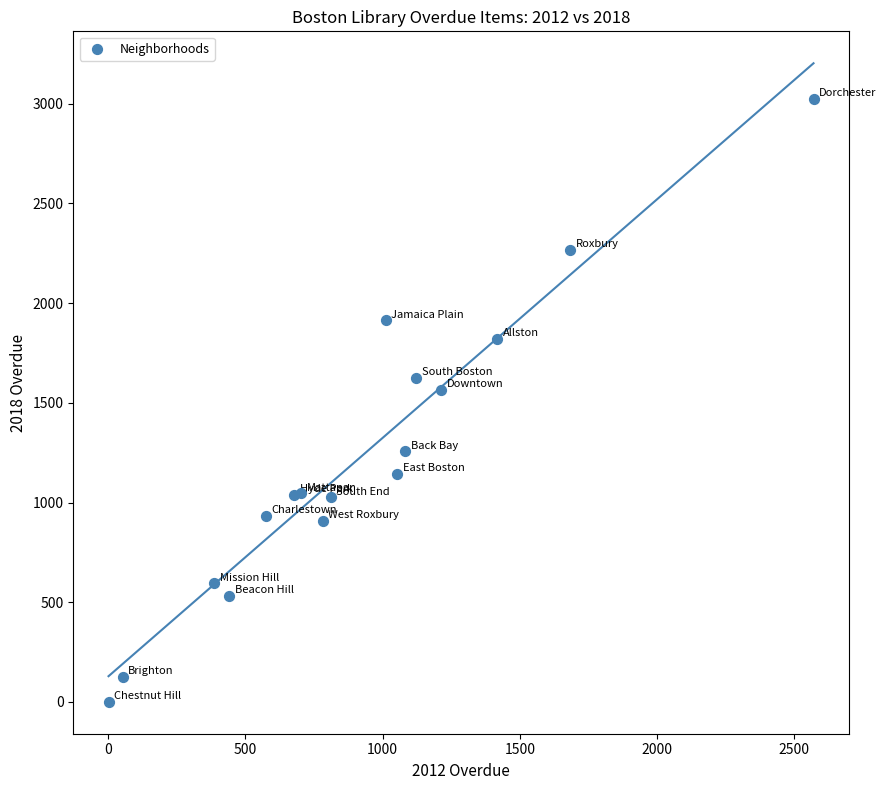

What Y value in the scatter plot is closest to 1513?

1566